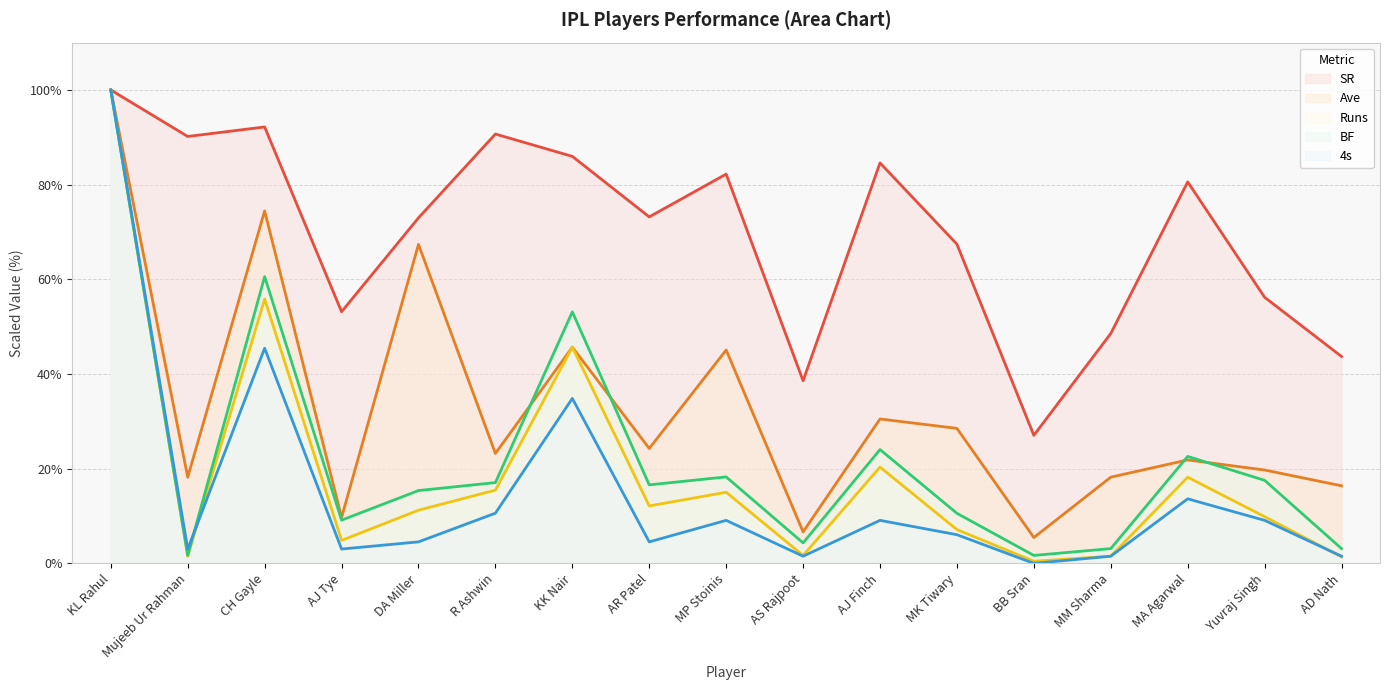

Which series has the largest total across all categories?

SR